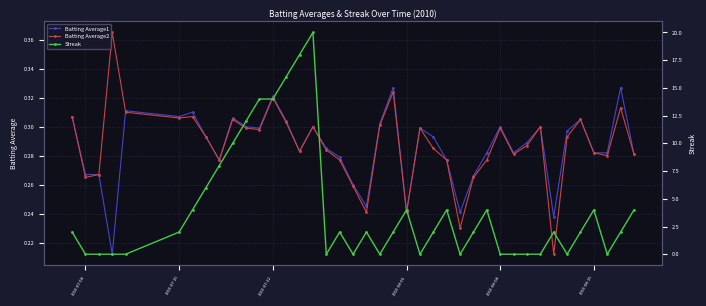

Count the Batting Average1 values in the range 0 to 1.

40